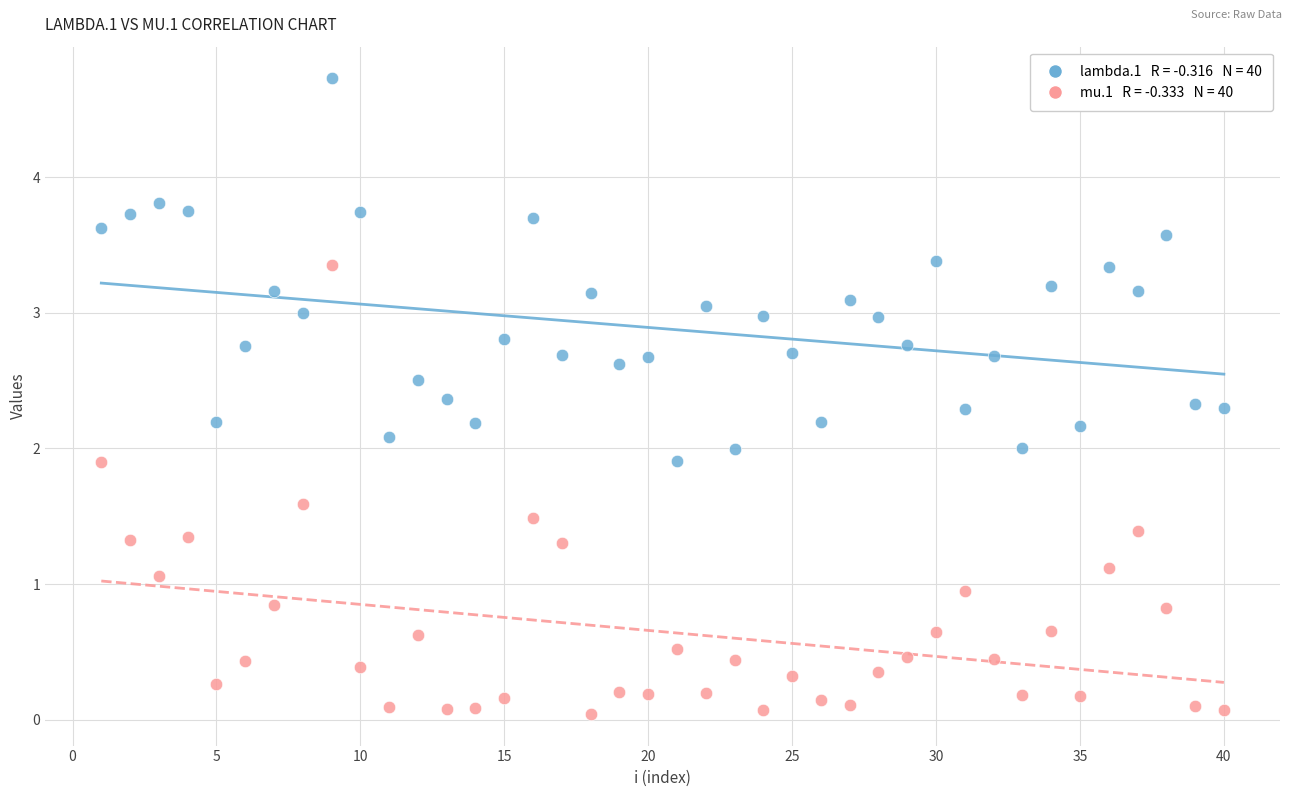

Across all data points, what is the range of X values (max minus min)?

39.0